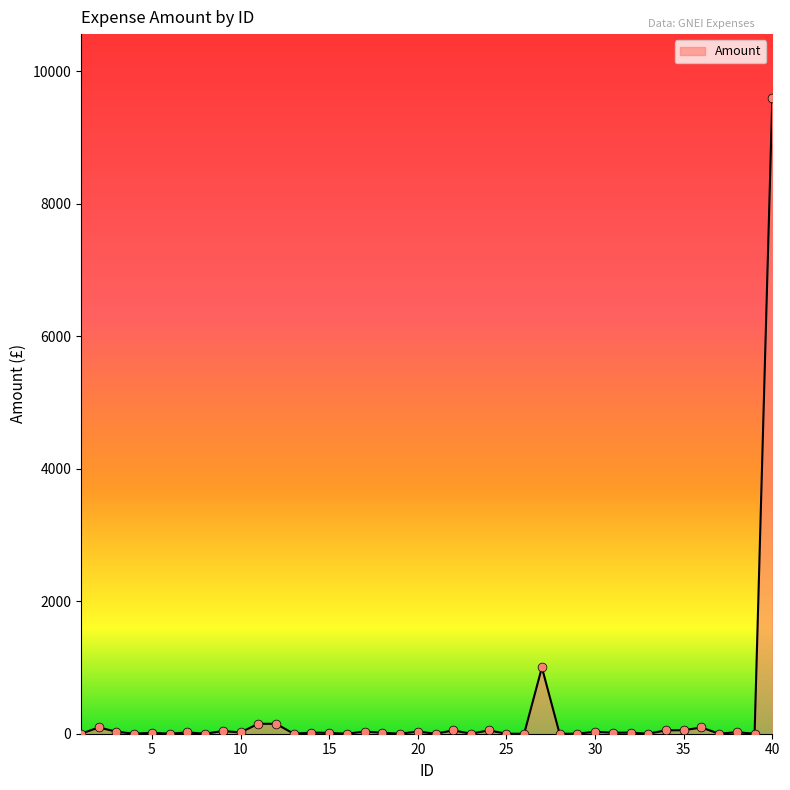

What is the maximum value shown in the chart?

9600.0